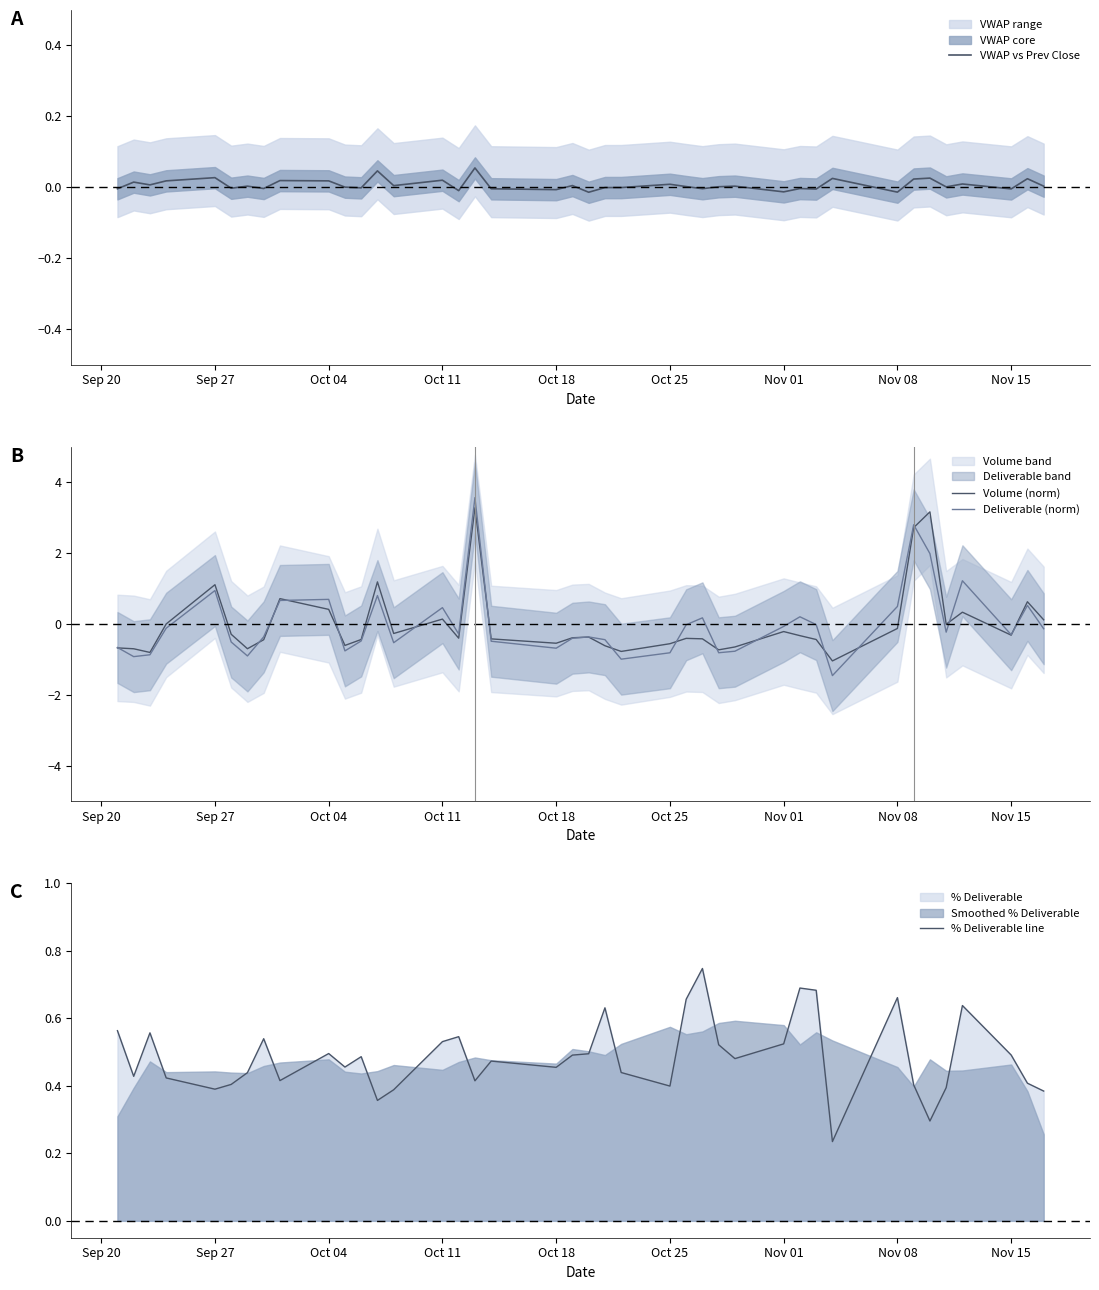

List the series in order of their peak value, highest first.

Deliverable (norm), Volume (norm), % Deliverable line, VWAP vs Prev Close